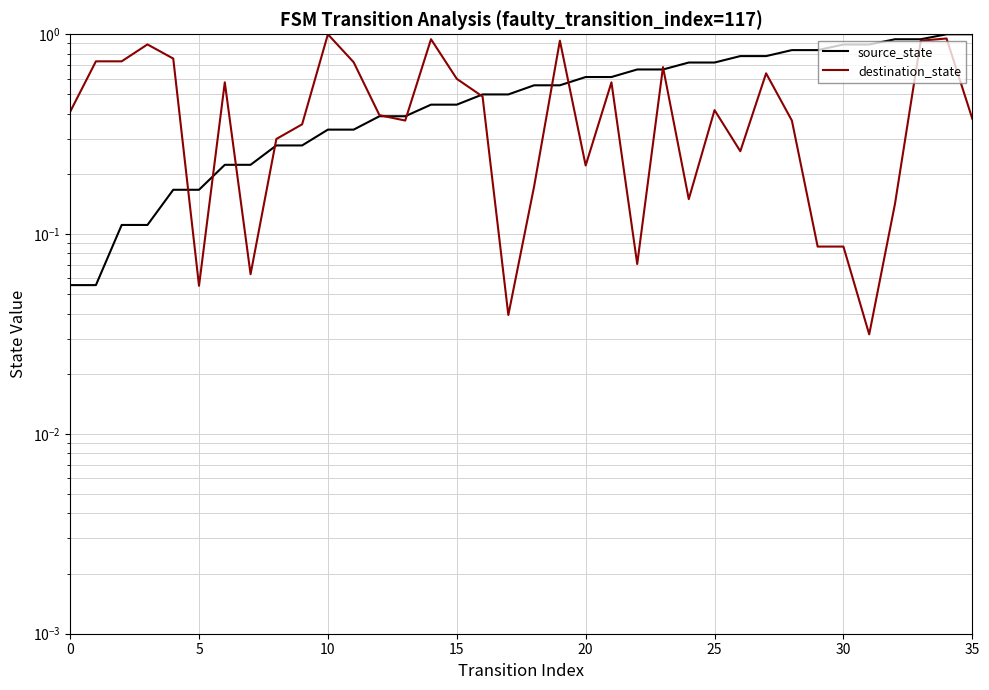

Count the number of categories in the chart.

36